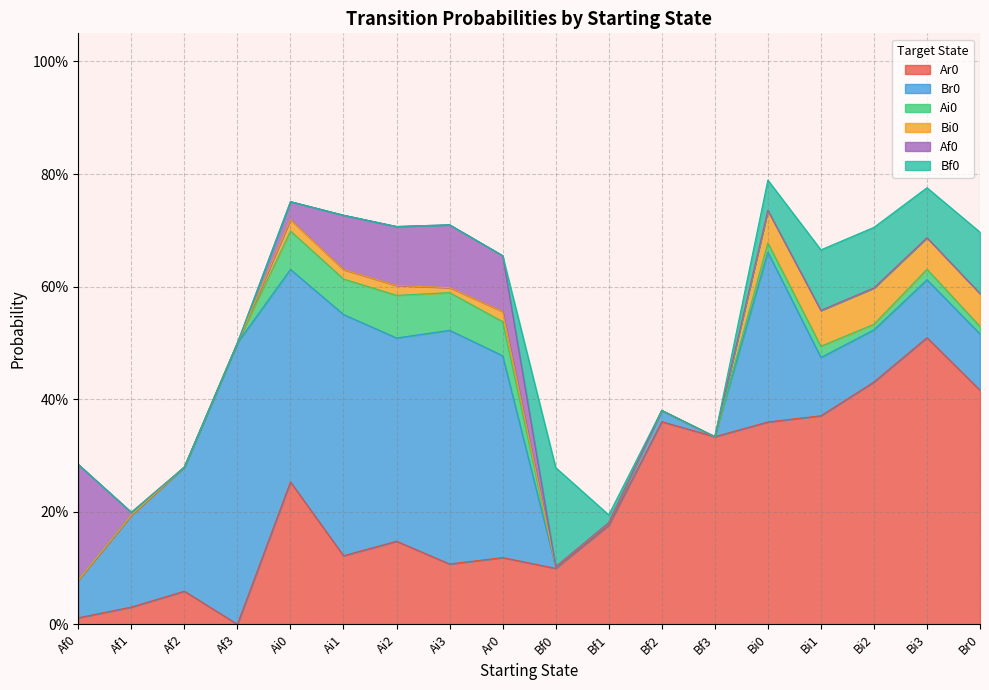

What is the sum of the Ai0 values at Ar0 and Af2?

0.1